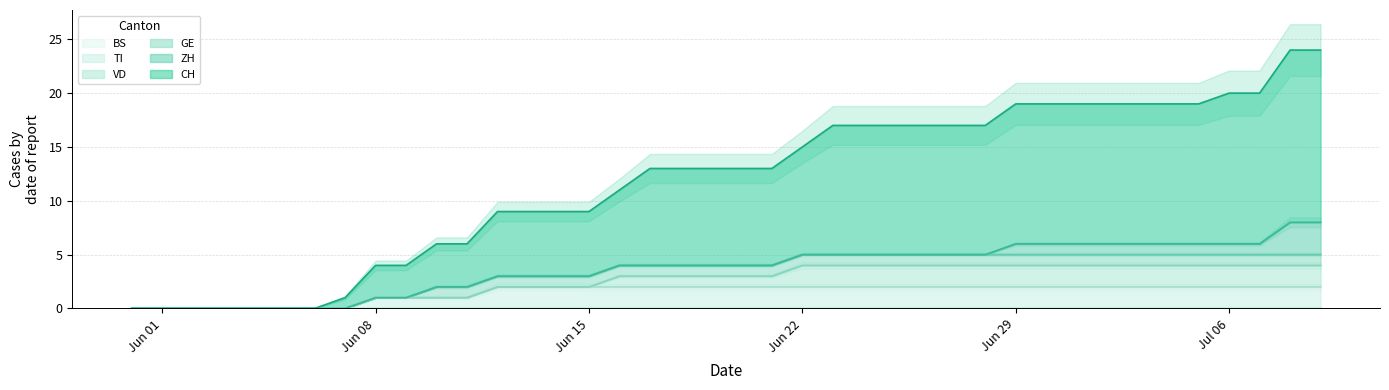

Which has a higher value, 2020-07-08 or 2020-06-29?

2020-07-08